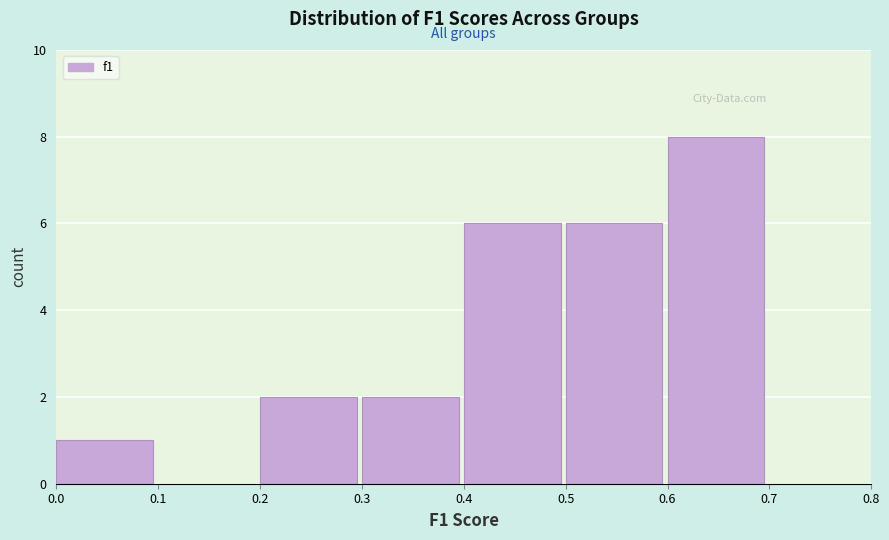

Reading left to right, transcribe this chart: for each bar, give the range it covers on the x-axis and its height. The values are not printed on the chart, so give them approximately, as read against the axis.

0.0 to 0.1: 1
0.1 to 0.2: 0
0.2 to 0.3: 2
0.3 to 0.4: 2
0.4 to 0.5: 6
0.5 to 0.6: 6
0.6 to 0.7: 8
0.7 to 0.8: 0